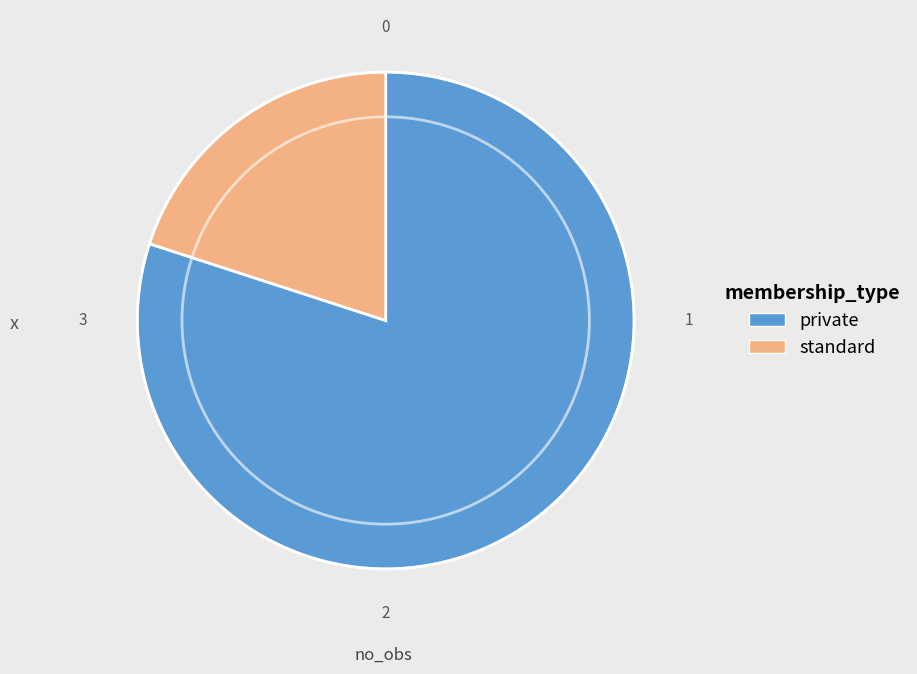

How many slices are in this pie chart?

2